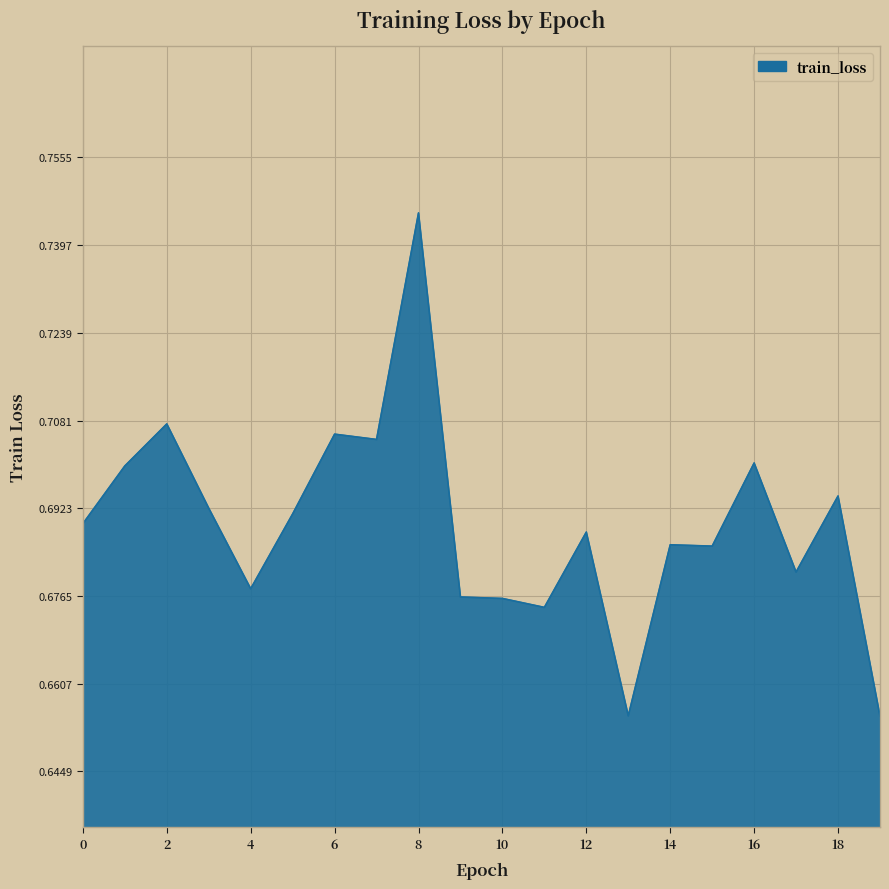

What is the difference between the maximum and minimum values?

0.1